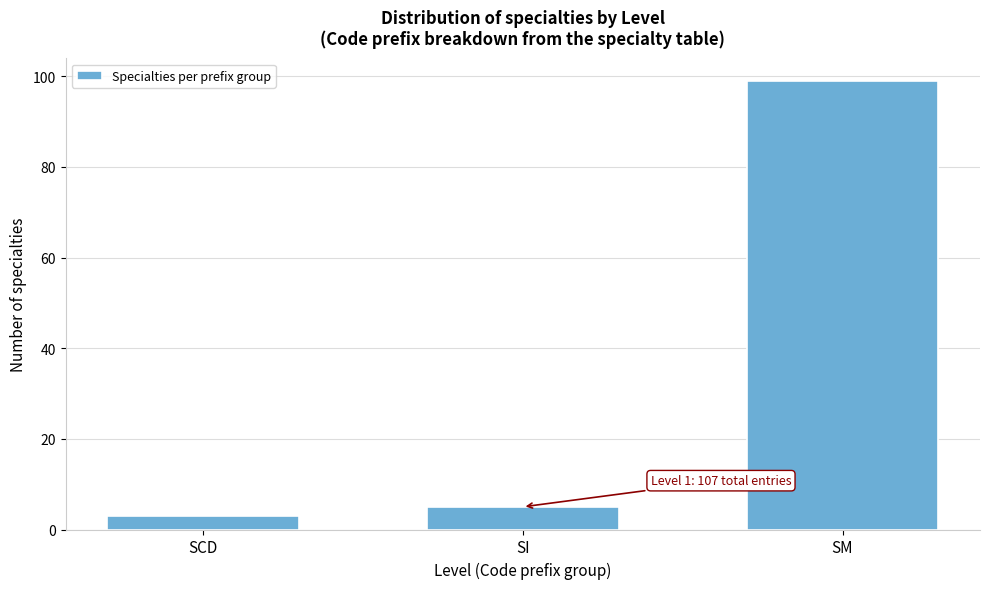

Reading left to right, transcribe all the data shown in this chart.

3	5	99